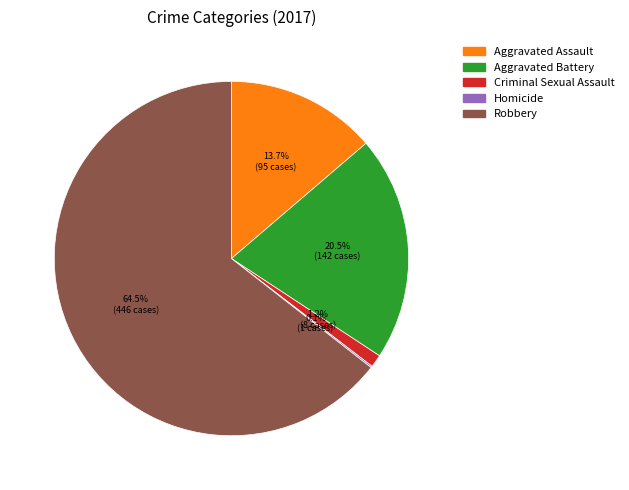

What portion of the pie excludes Criminal Sexual Assault?

98.8%